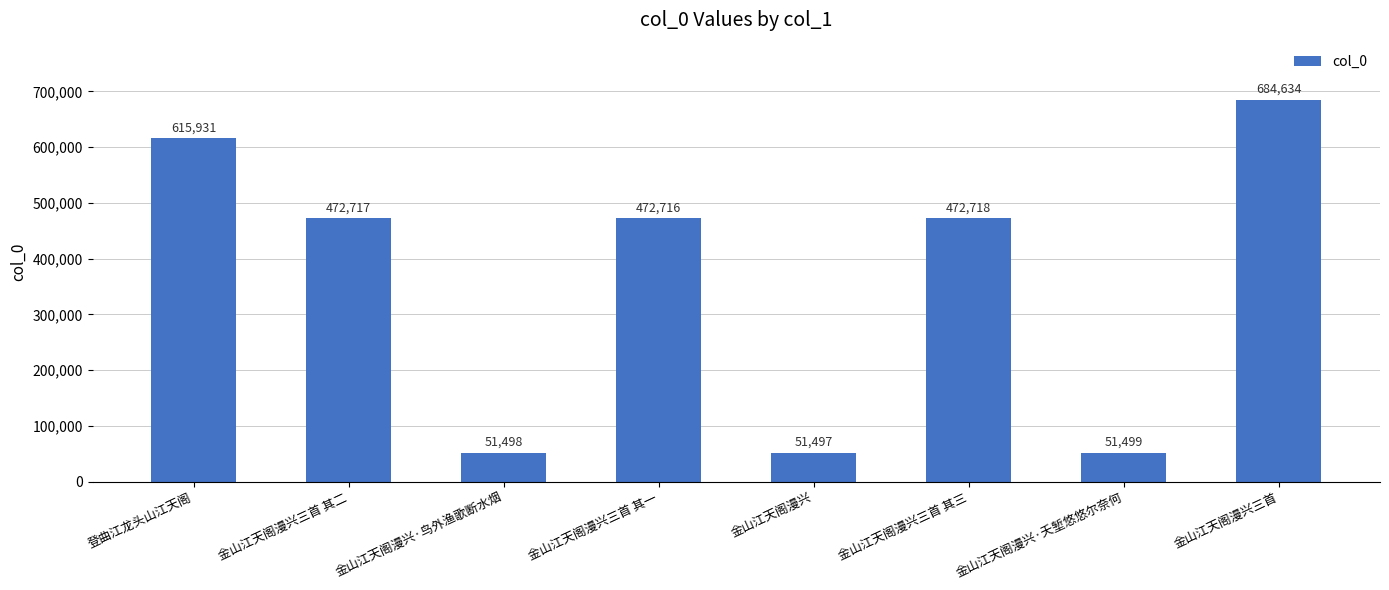

What is the difference between the second highest and second lowest values?

564433